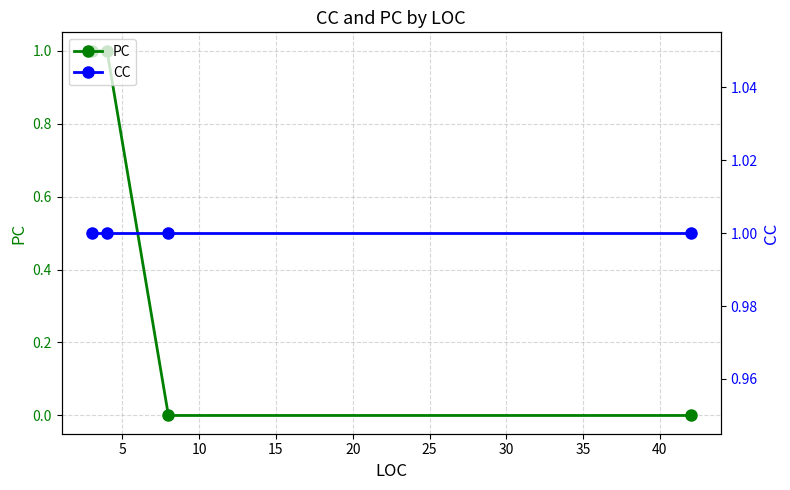

True or false: PC and CC intersect in this chart.

False